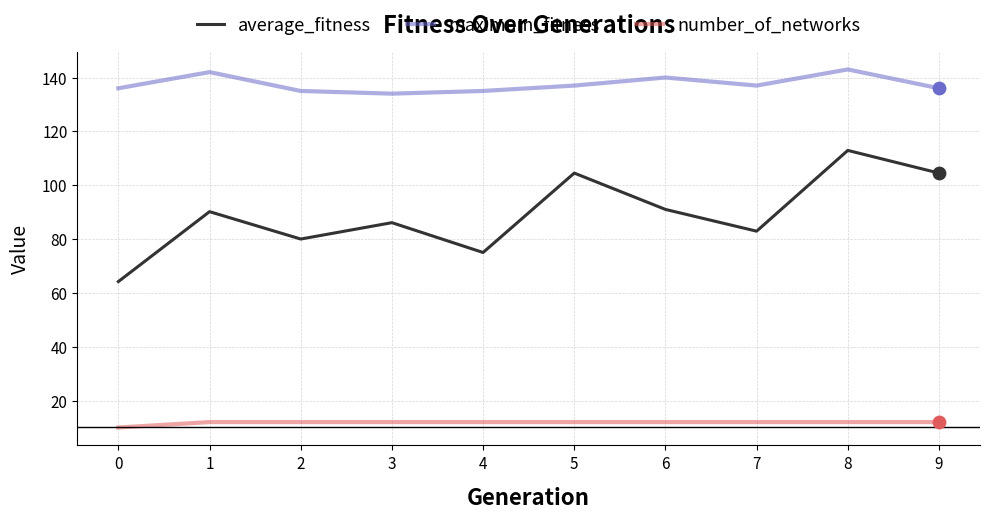

What is the total value across all series at 8?

267.9